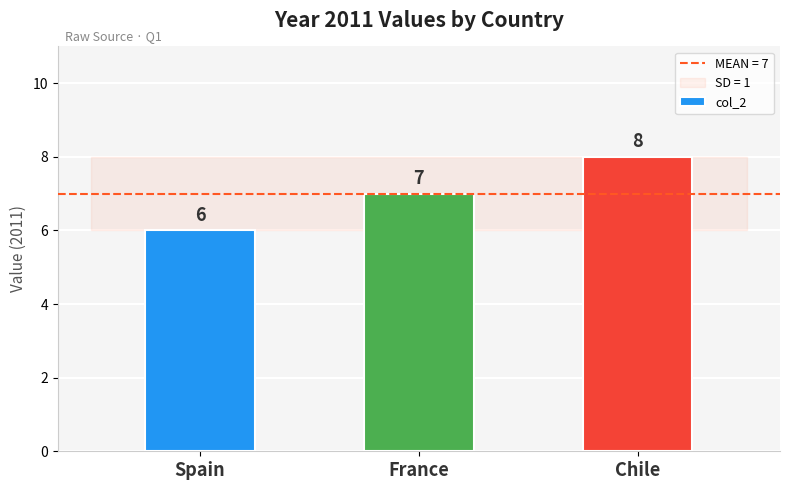

List the labels in order of value, largest first.

Chile, France, Spain